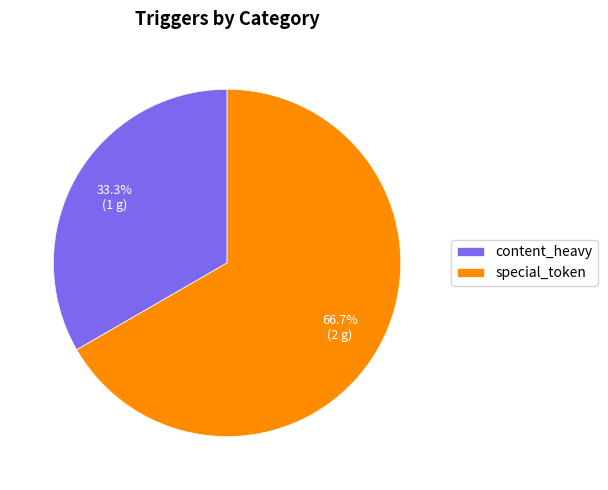

Combined, what portion of the pie is content_heavy and special_token?

100.0%